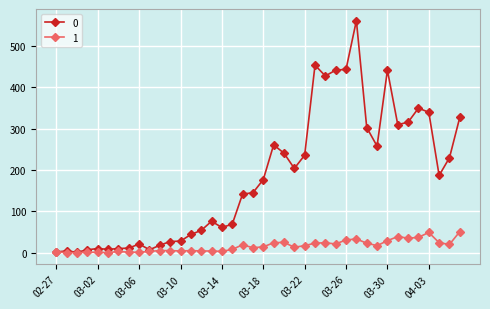

Rank the series by their maximum value, from highest to lowest.

0, 1